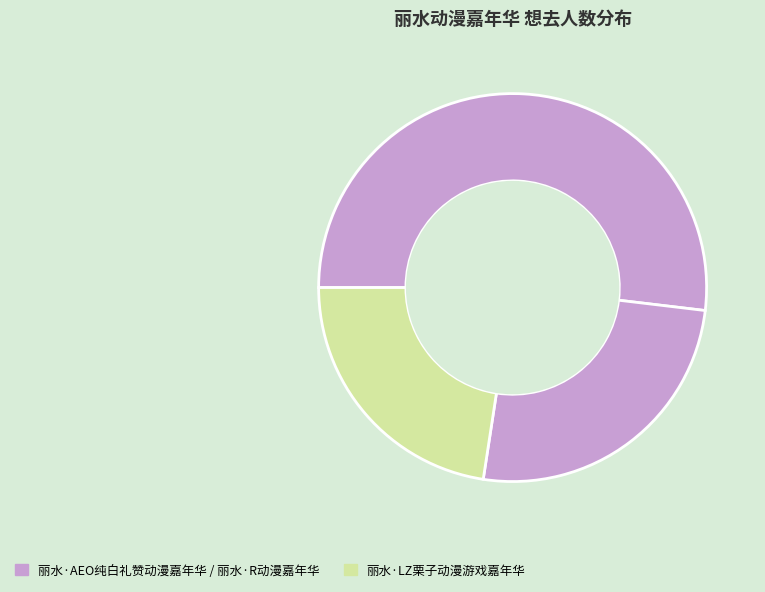

How many slices are in this pie chart?

3